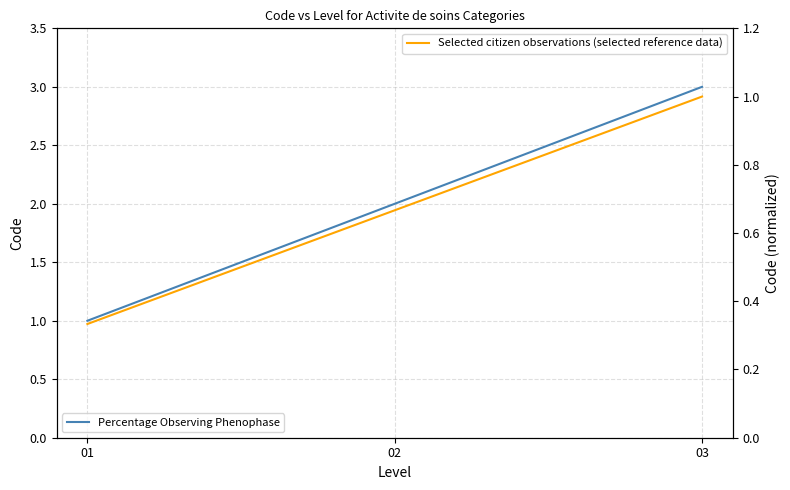

Rank the series by their average value, from highest to lowest.

Percentage Observing Phenophase, Selected citizen observations (selected reference data)